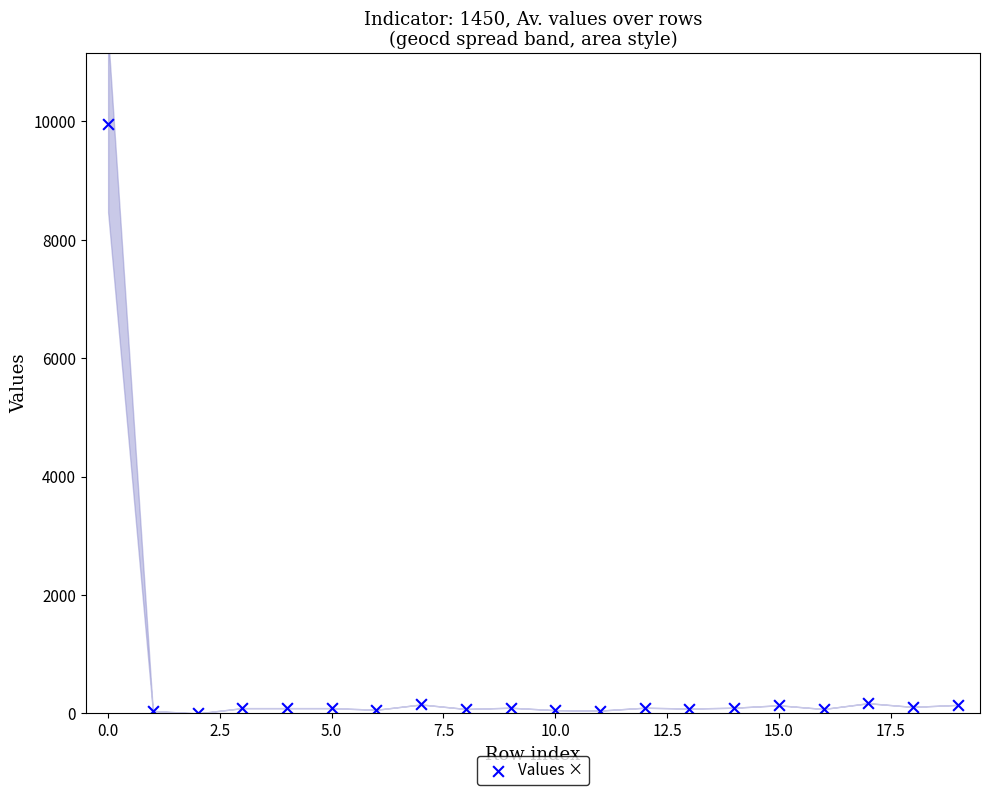

What is the range of Y values (max minus min)?

9958